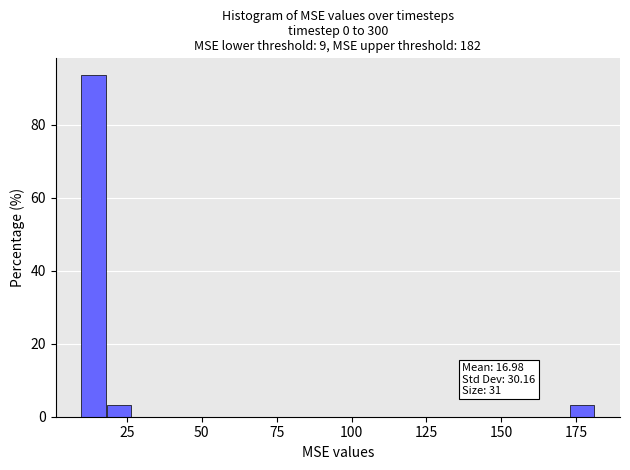

Around what value on the x-axis is the tallest bar? Give the approximate position of its centre, as read against the axis.

15